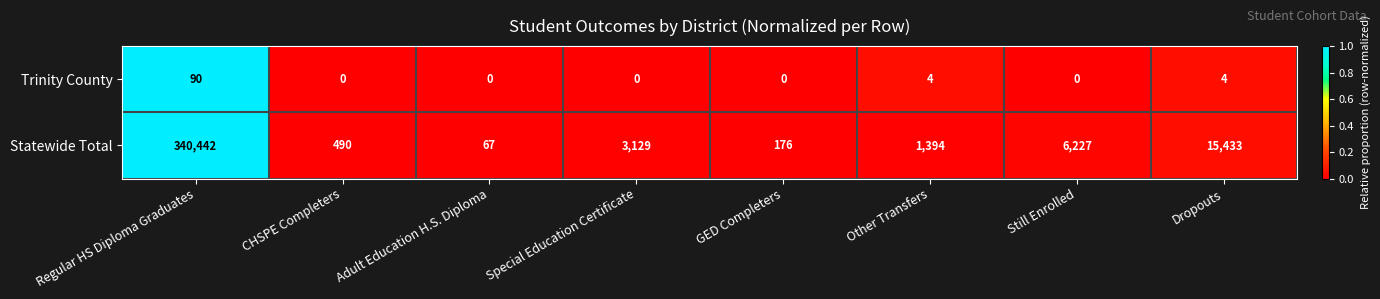

What is the difference between the Trinity County values at Dropouts and Special Education Certificate?

4